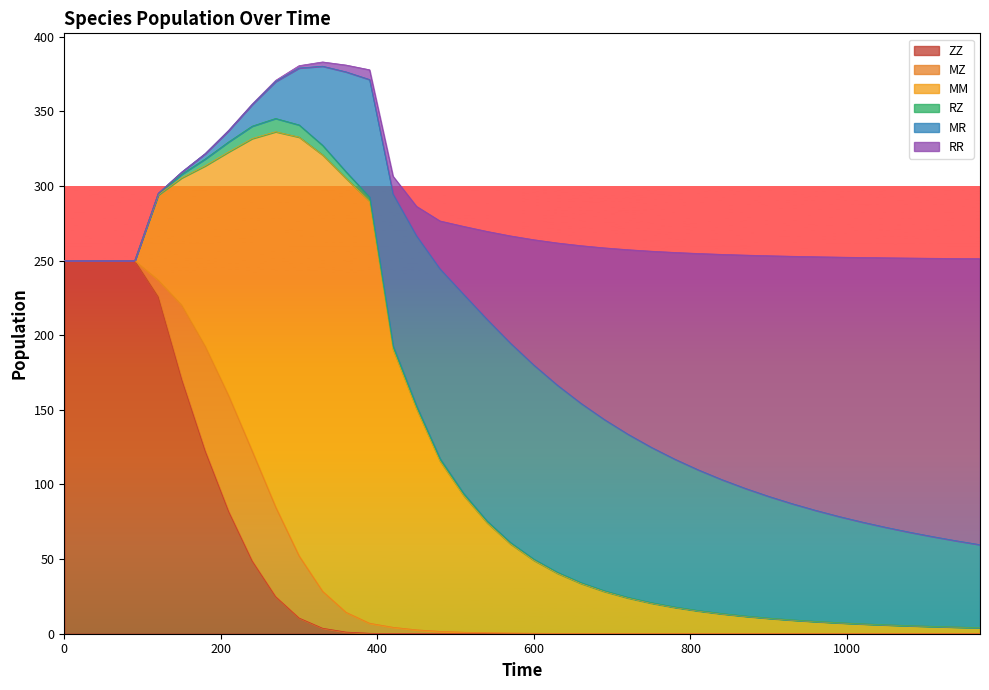

Which series has the largest range (max minus min)?

MM